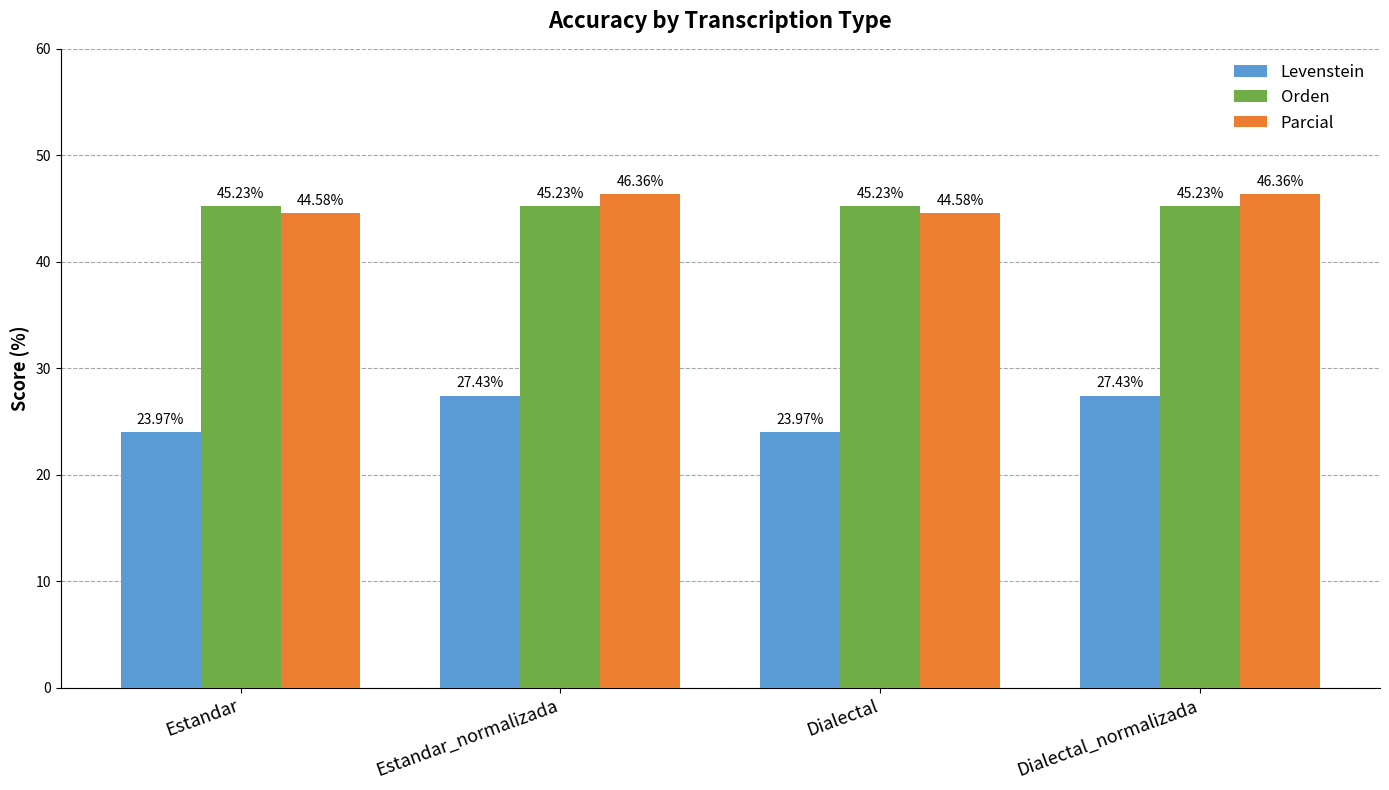

What are all the series names shown in the legend?

Levenstein, Orden, Parcial